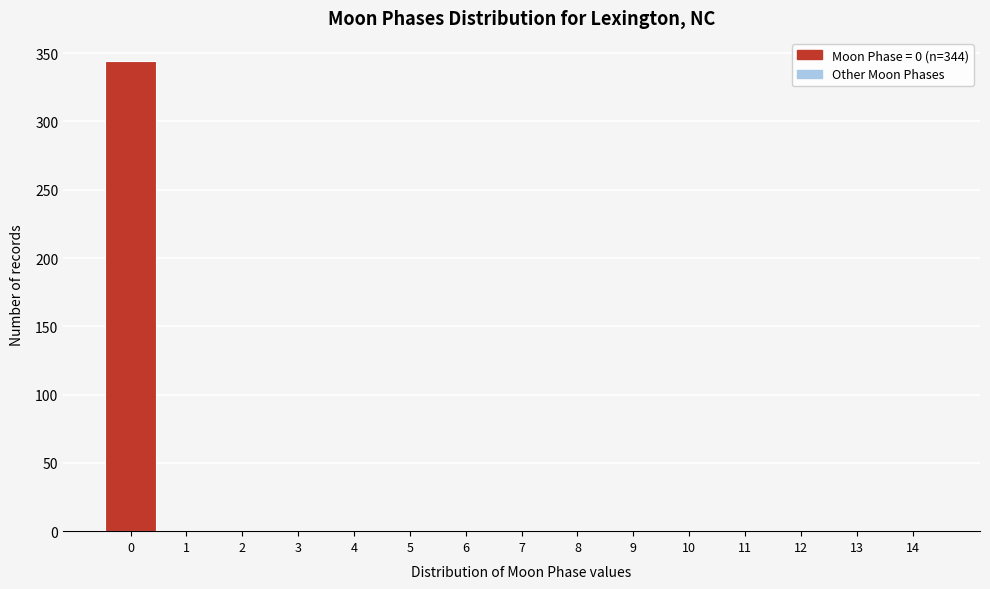

Which range on the x-axis has the tallest bar?

-0.5 to 0.5